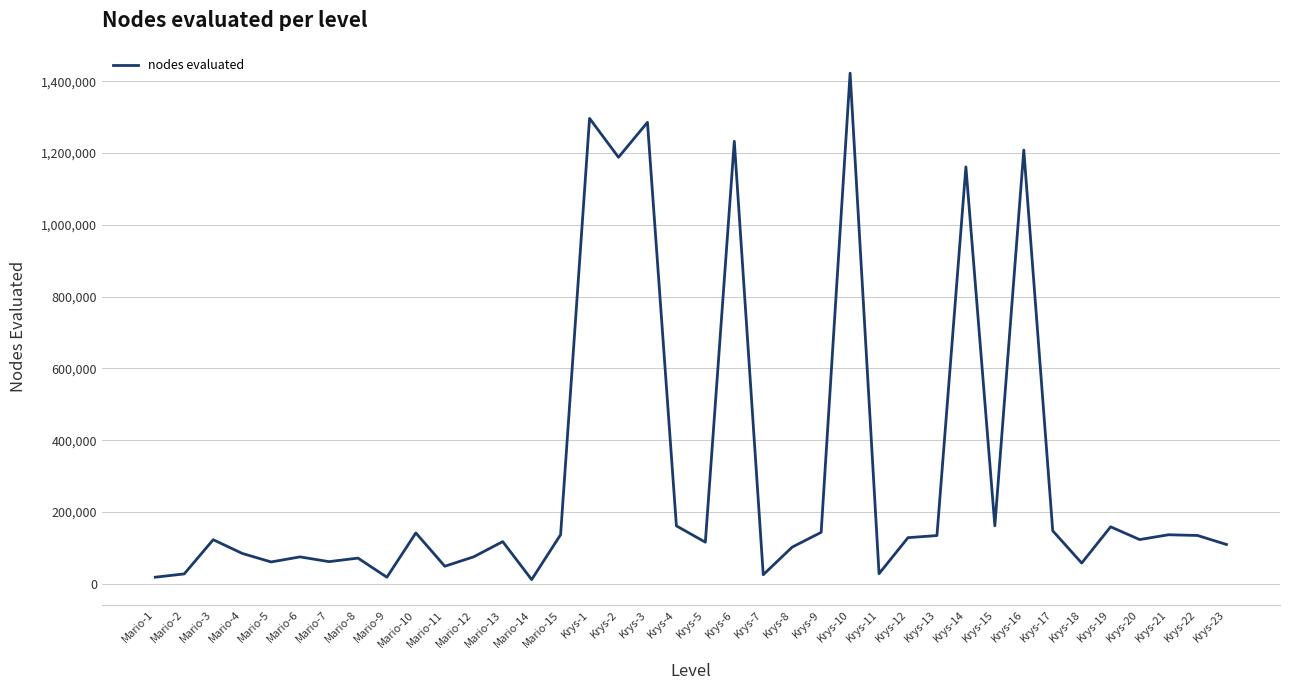

Is it true that the value at Krys-1 is 1885209?

False